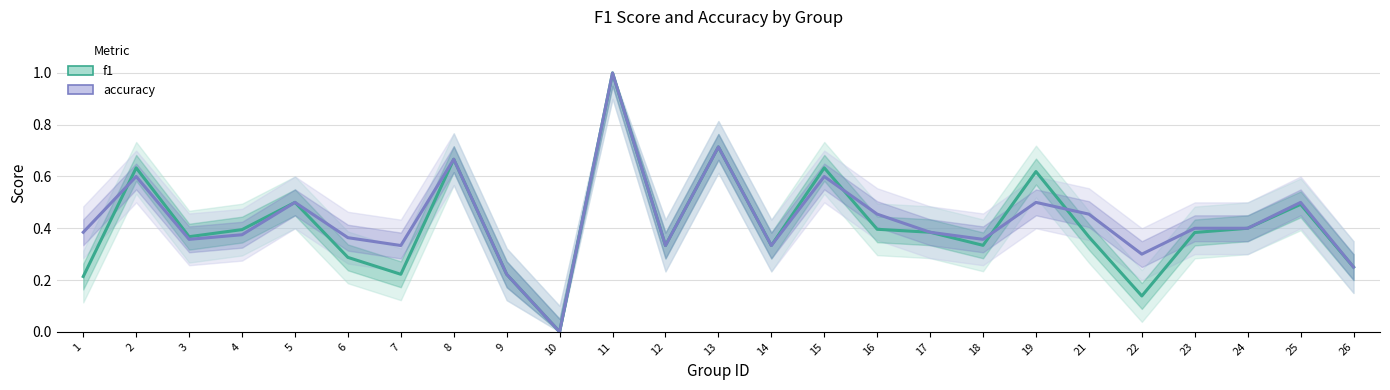

How many intersections are there between f1 and accuracy?

4